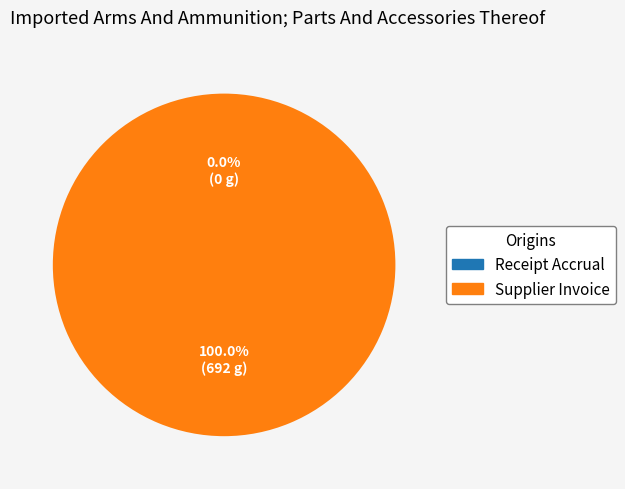

True or false: Receipt Accrual accounts for 0% of the total.

True